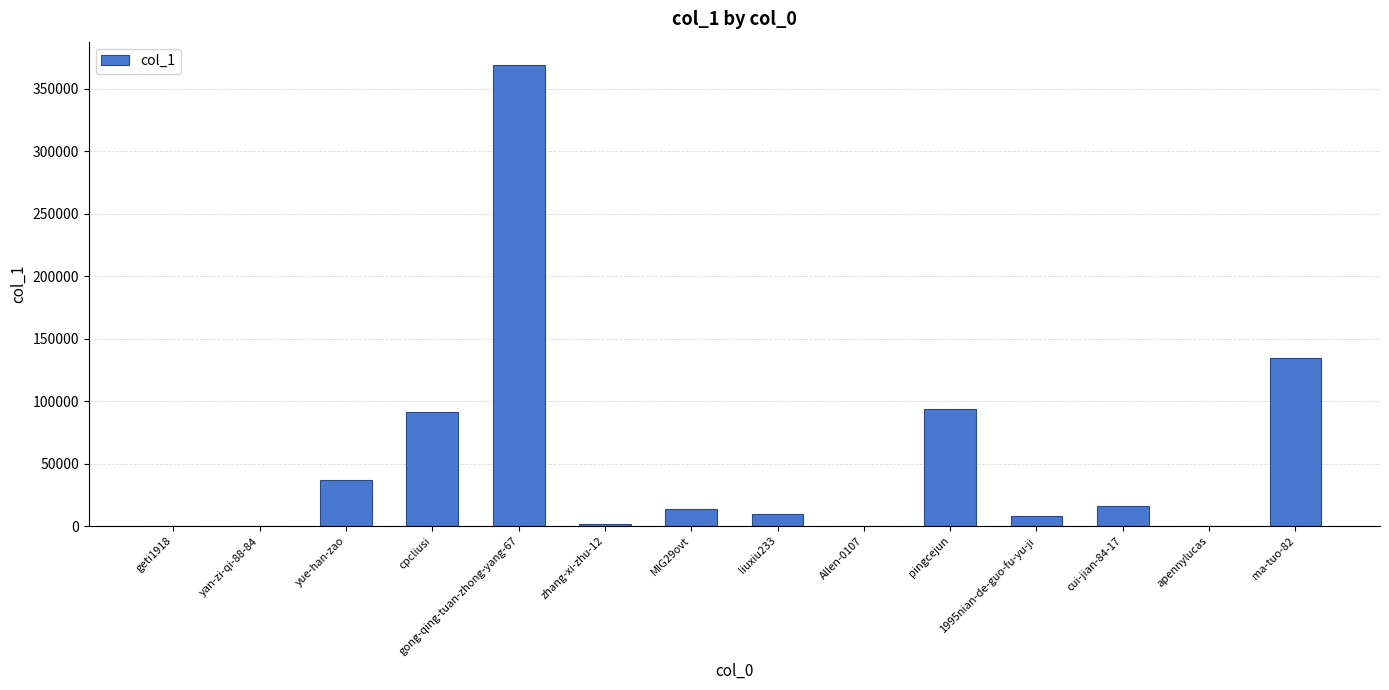

Is it true that the value at yan-zi-qi-88-84 is 1?

True